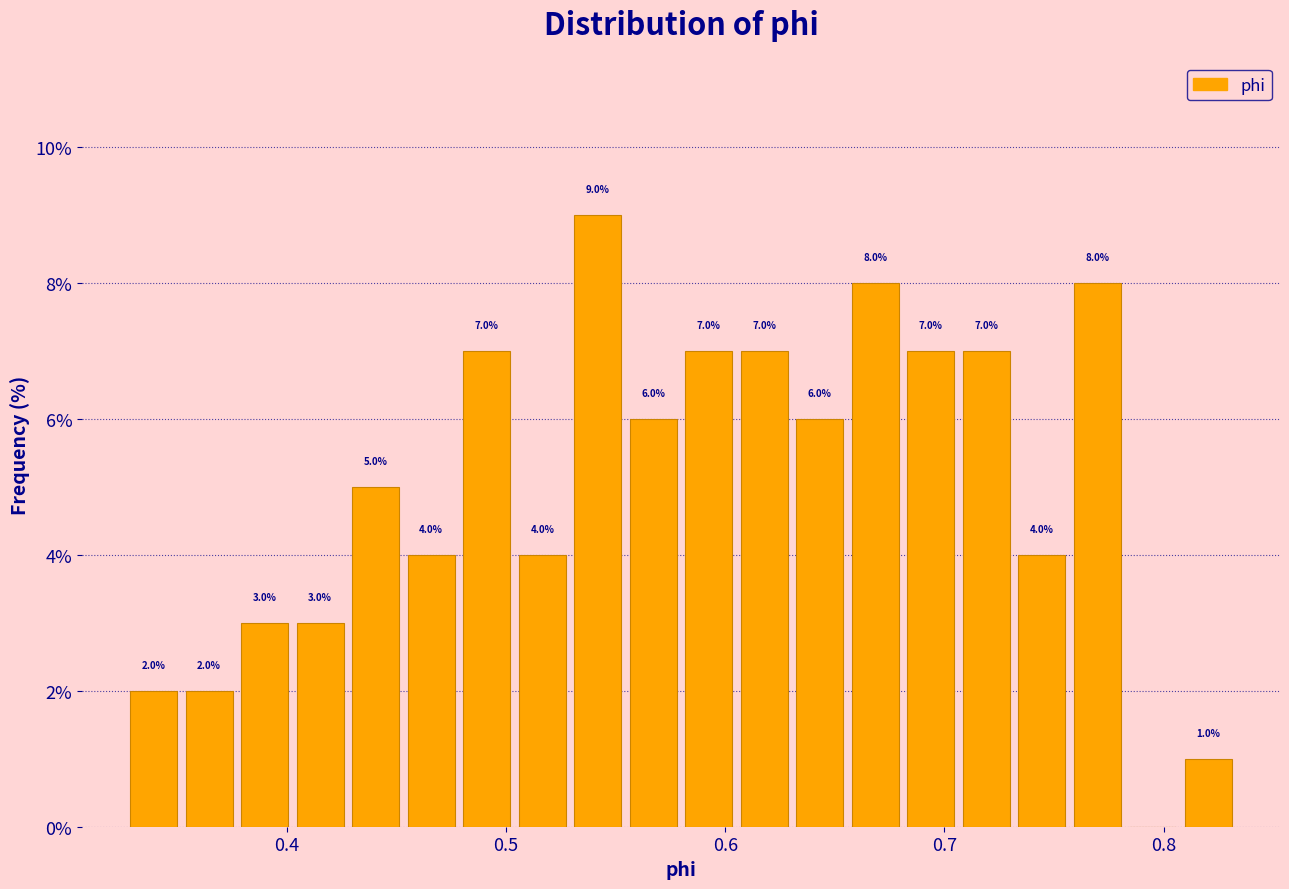

Around what value on the x-axis is the tallest bar? Give the approximate position of its centre, as read against the axis.

0.54